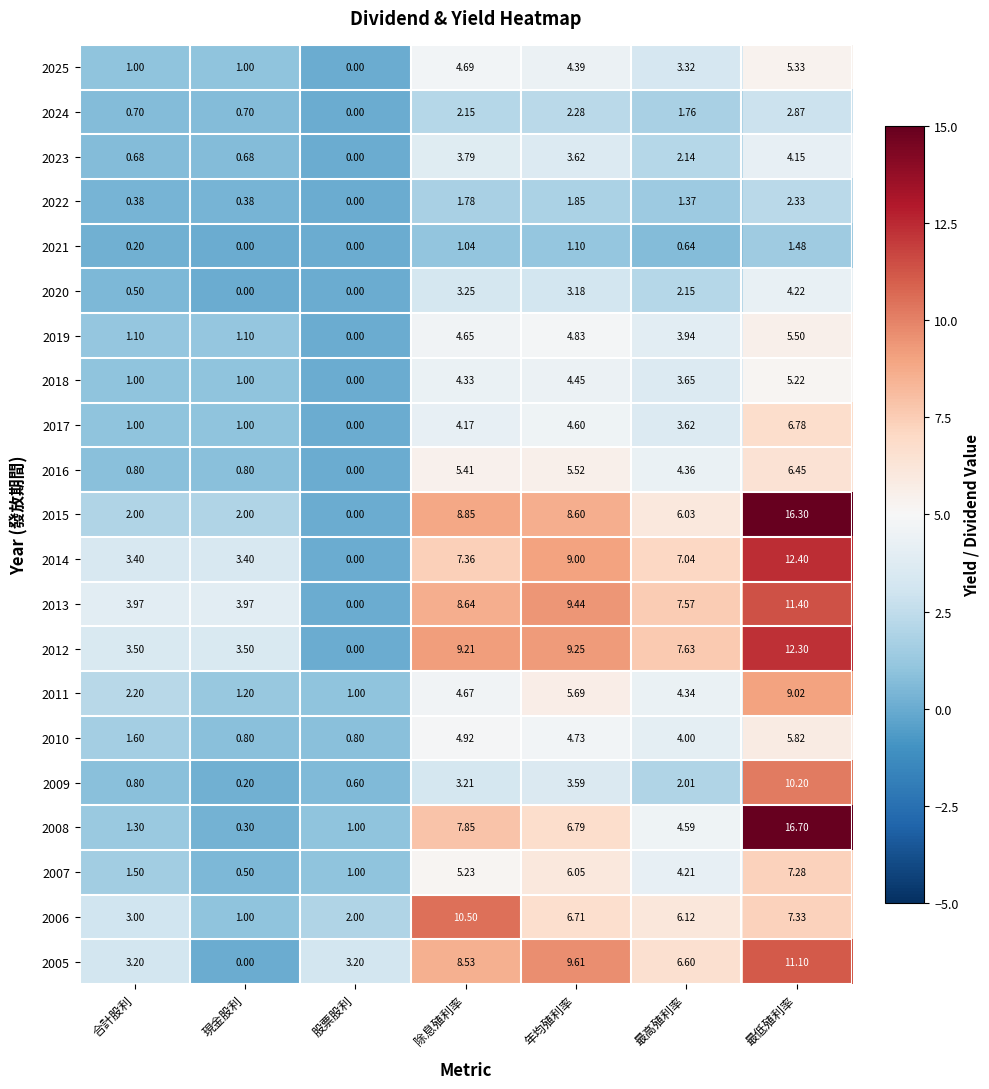

List the series in order of their peak value, lowest first.

2021, 2022, 2024, 2023, 2020, 2018, 2025, 2019, 2010, 2016, 2017, 2007, 2011, 2009, 2006, 2005, 2013, 2012, 2014, 2015, 2008